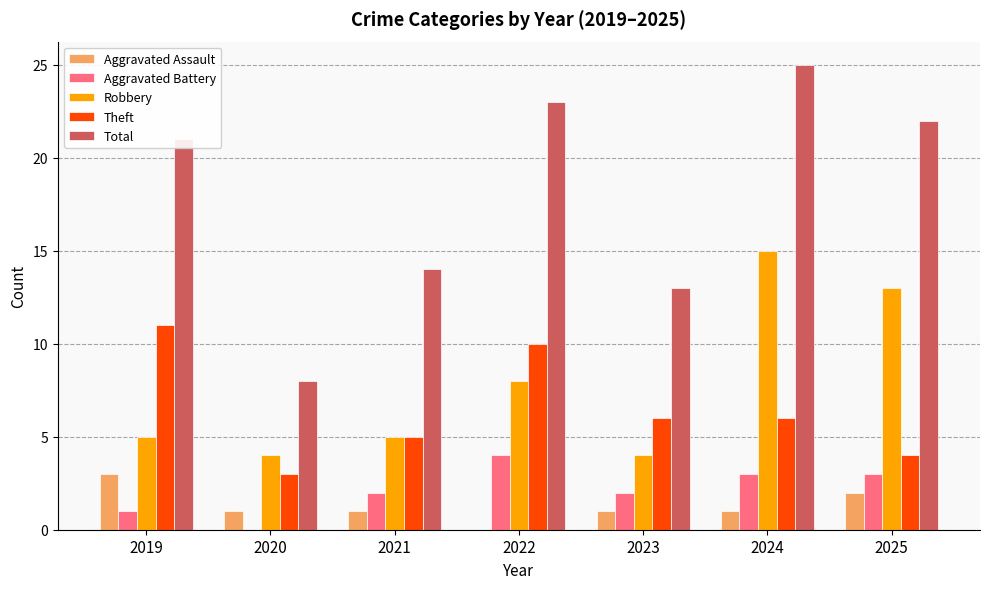

What is the highest value of the Aggravated Assault series?

3